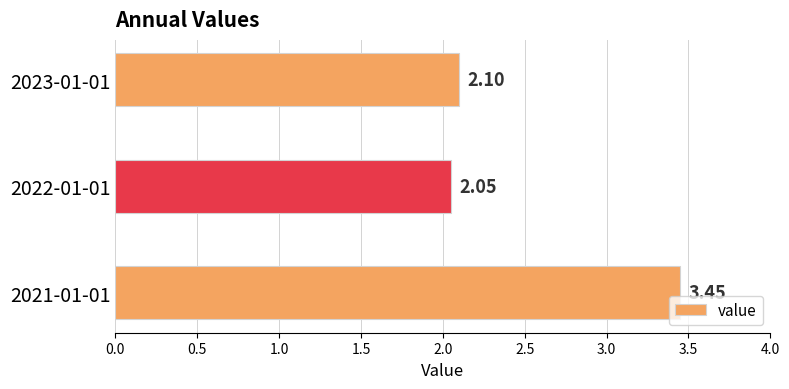

Which has a higher value, 2021-01-01 or 2022-01-01?

2021-01-01